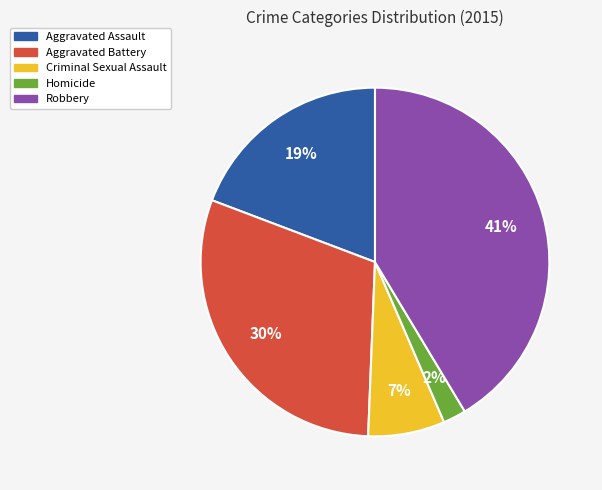

Rank the categories by value from highest to lowest.

Robbery, Aggravated Battery, Aggravated Assault, Criminal Sexual Assault, Homicide